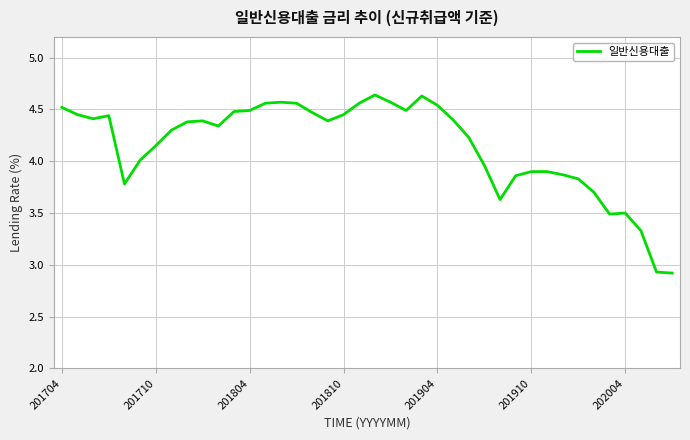

What is the smallest value displayed?

2.9